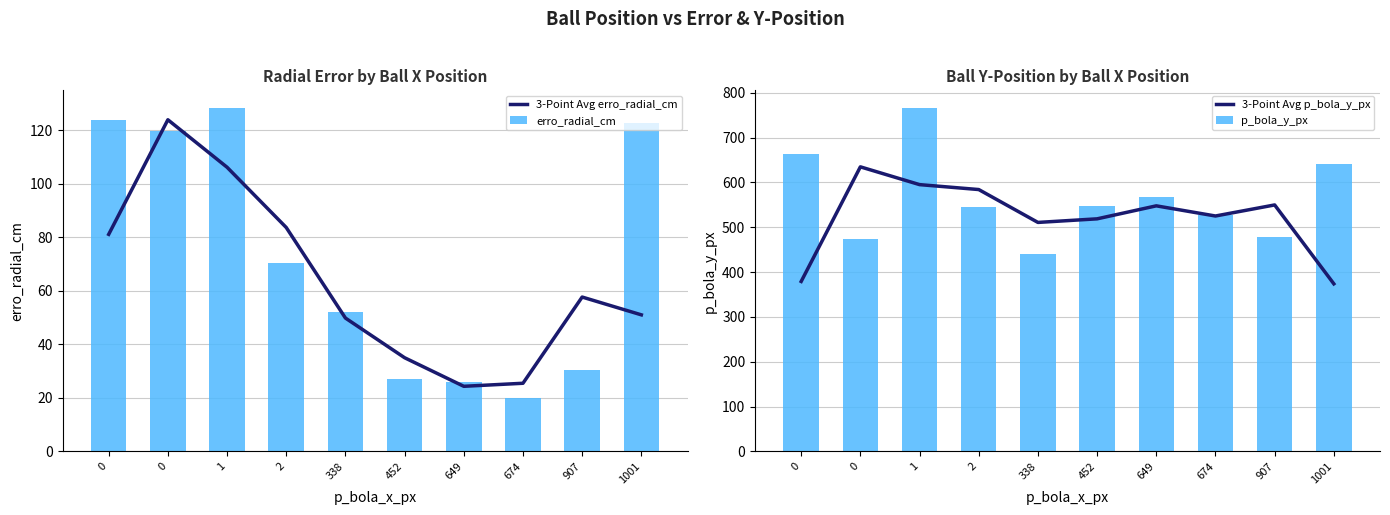

Where is 3-Point Avg p_bola_y_px nearest to the value 504?

338